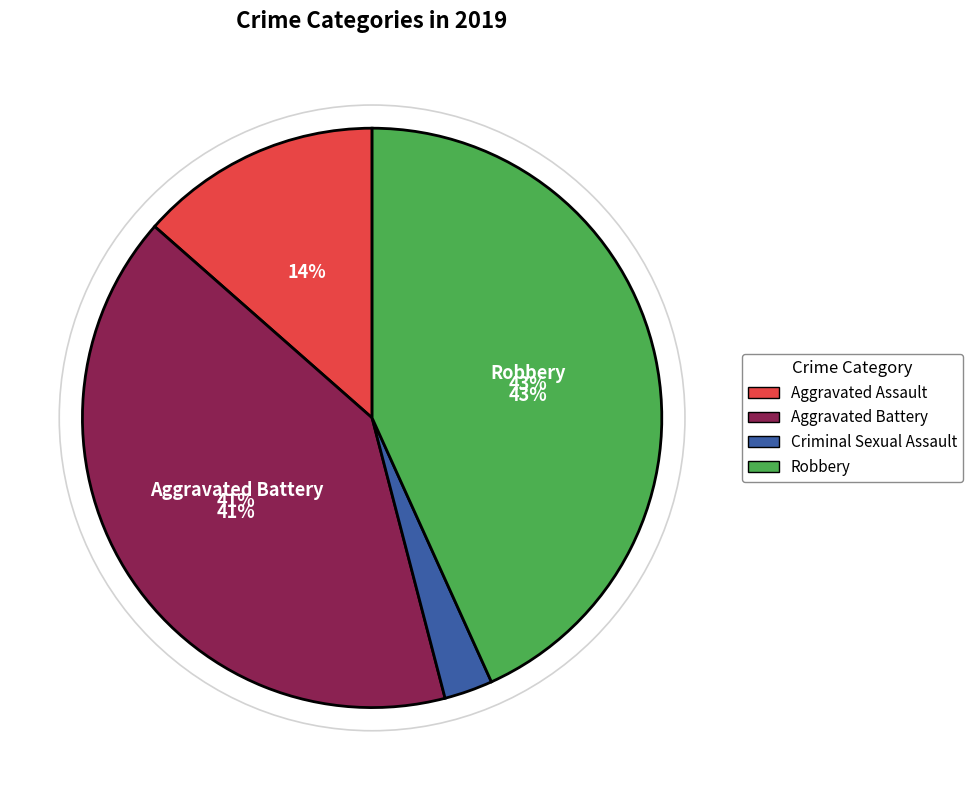

Combined, do Robbery and Homicide account for over 50%?

No